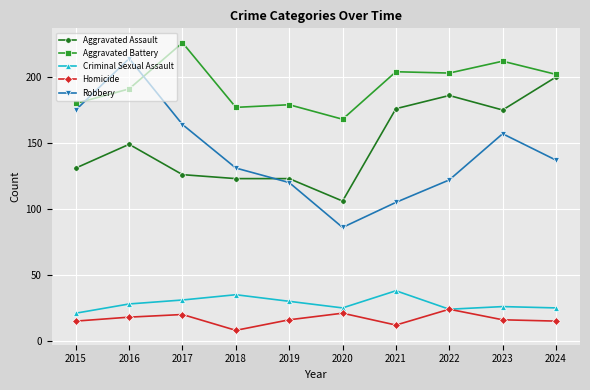

What is the value of the Robbery point at the 6th from the left?

86